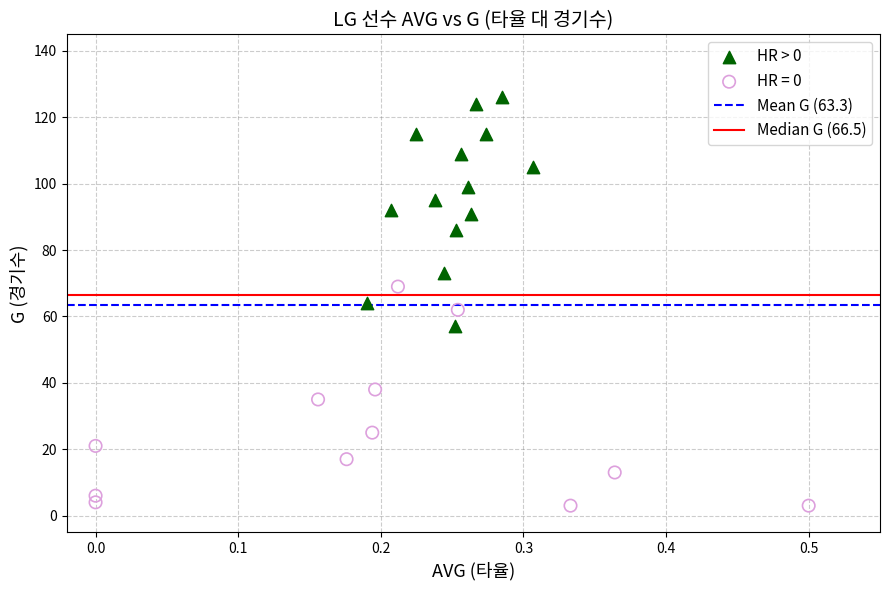

Which series has the largest Y range (max minus min)?

HR > 0